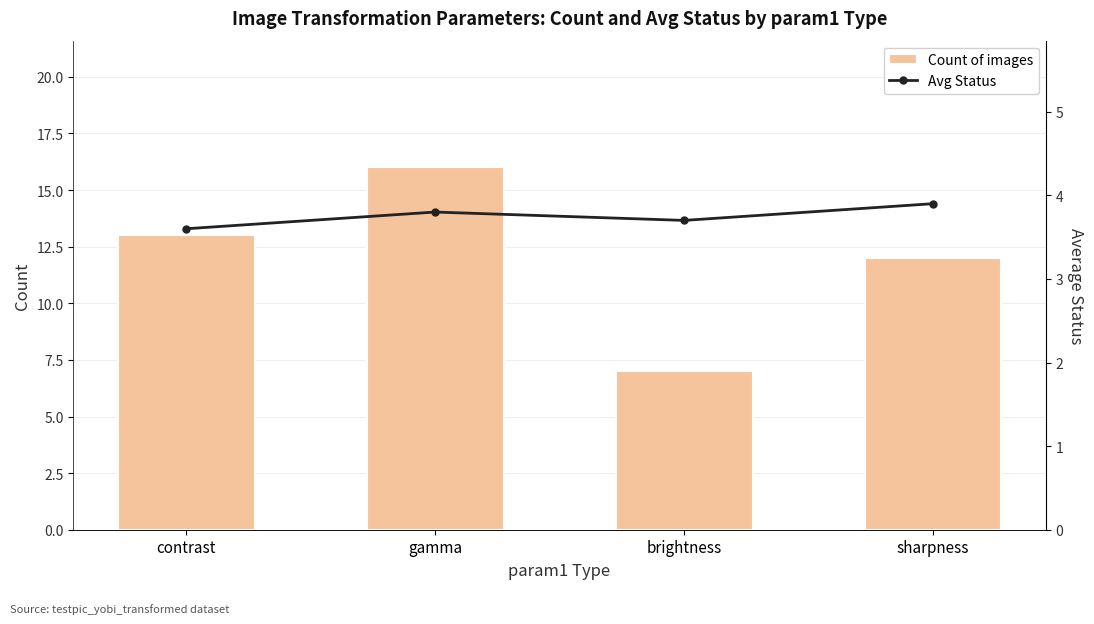

At which label does Count of images first exceed 13?

gamma